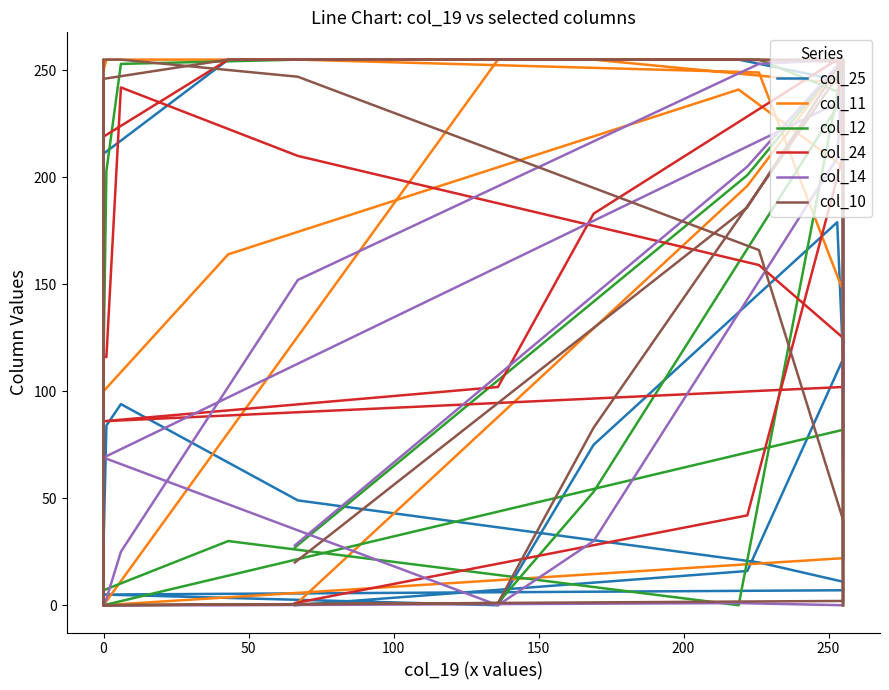

How many intersections are there between col_11 and col_14?

3